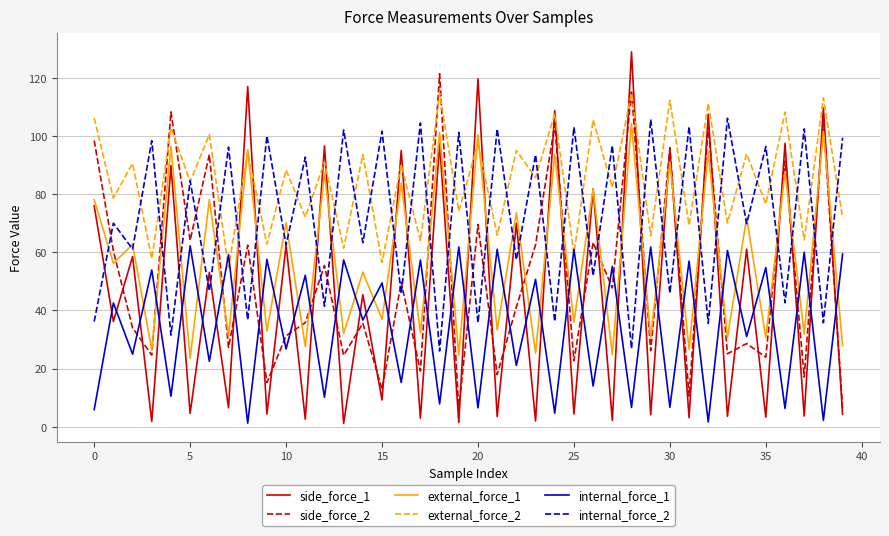

Which series has the largest range (max minus min)?

side_force_1